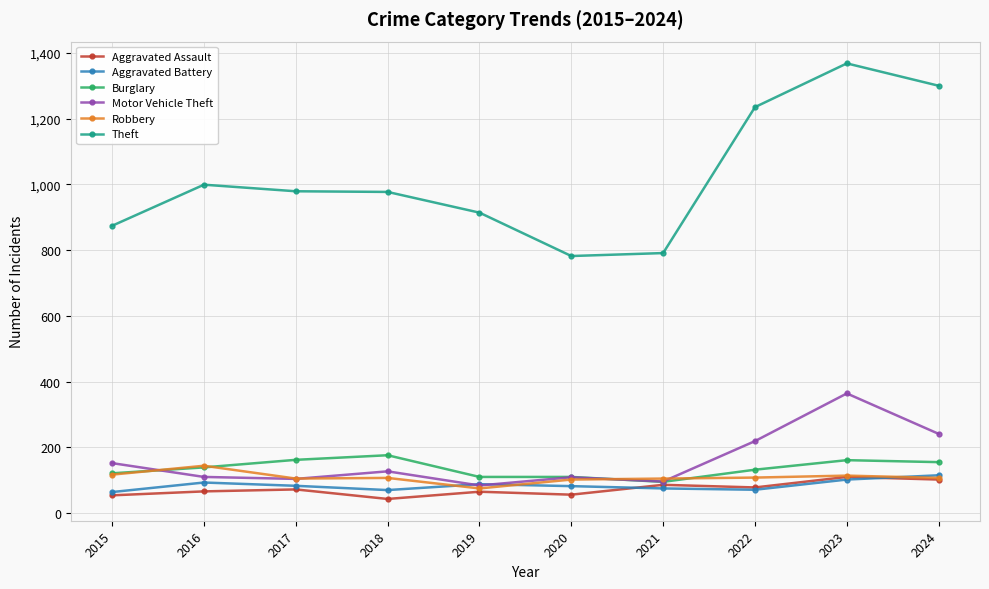

Which series has the largest range (max minus min)?

Theft